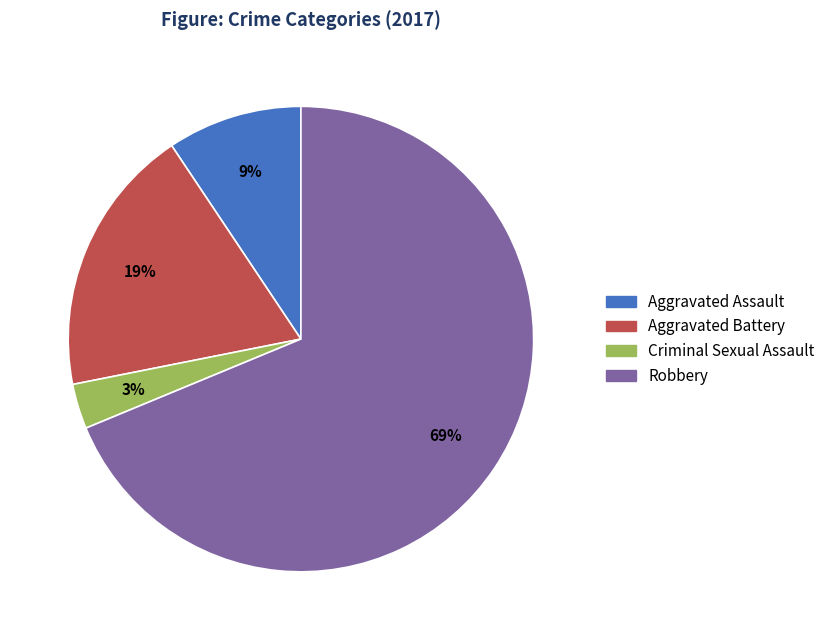

How many slices are in this pie chart?

4